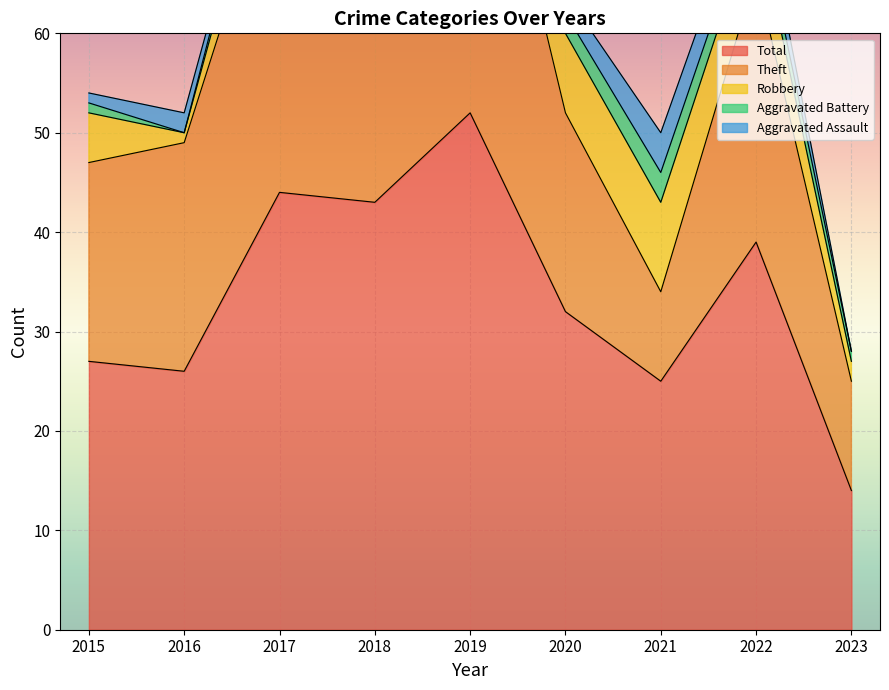

Is it true that Aggravated Battery equals 0 at 2015?

False